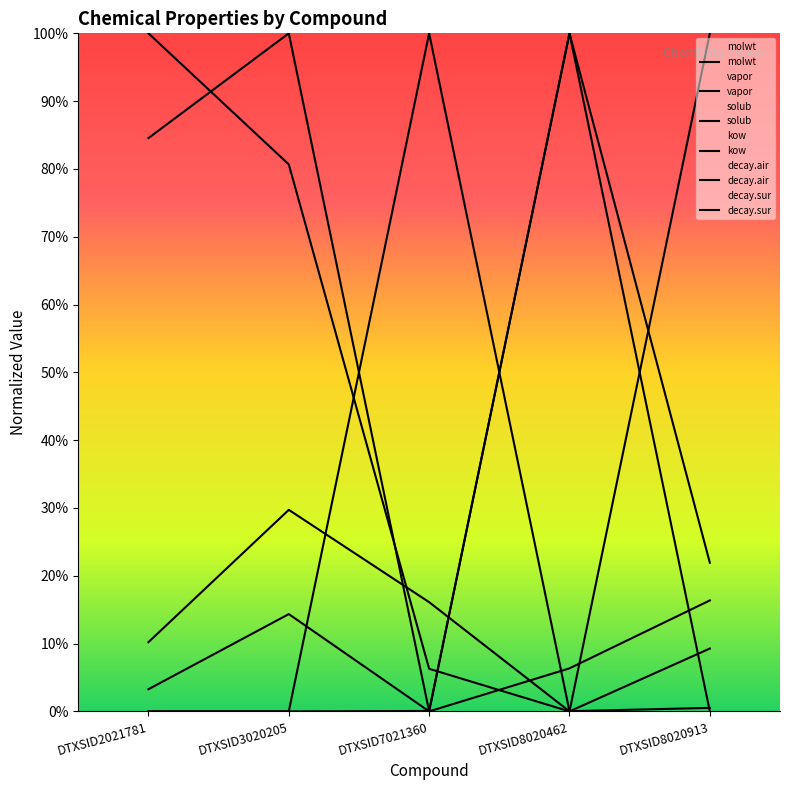

What is the average value of the vapor series?

0.2